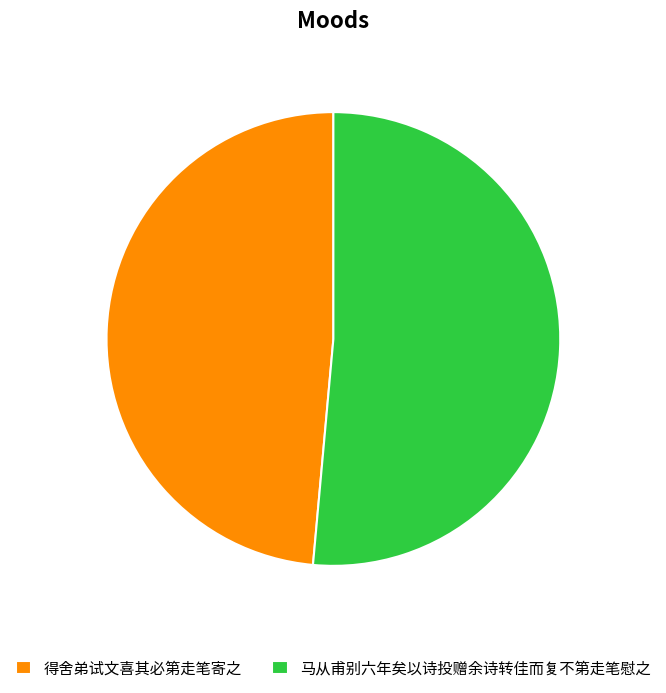

Is the sum of 得舍弟试文喜其必第走笔寄之 and 马从甫别六年矣以诗投赠余诗转佳而复不第走笔慰之 greater than half?

Yes